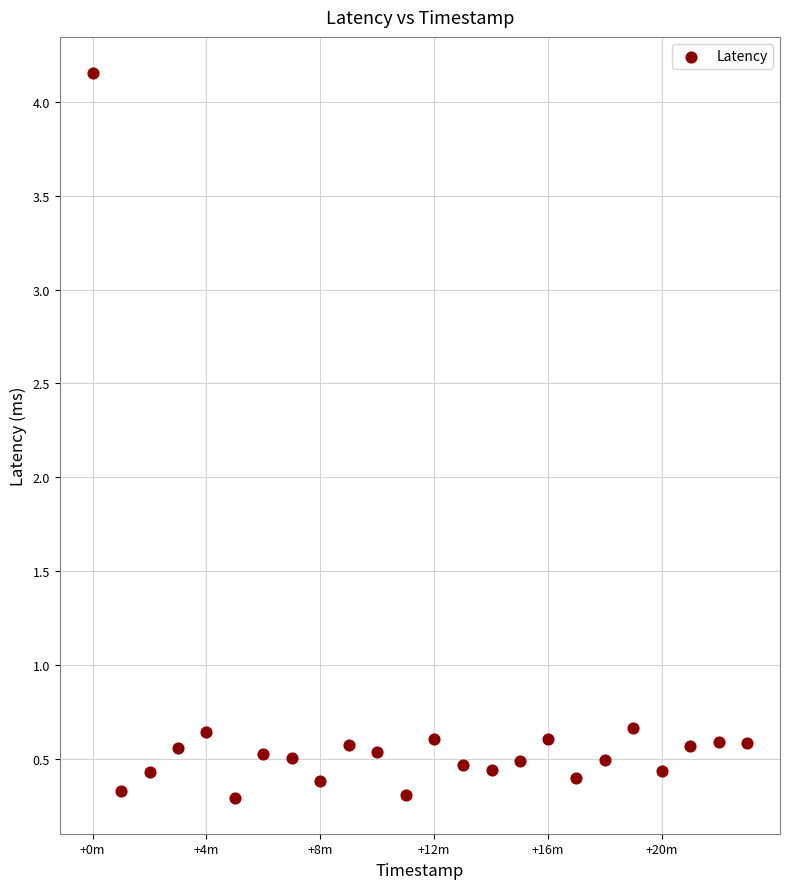

What is the range of Y values (max minus min)?

3.9